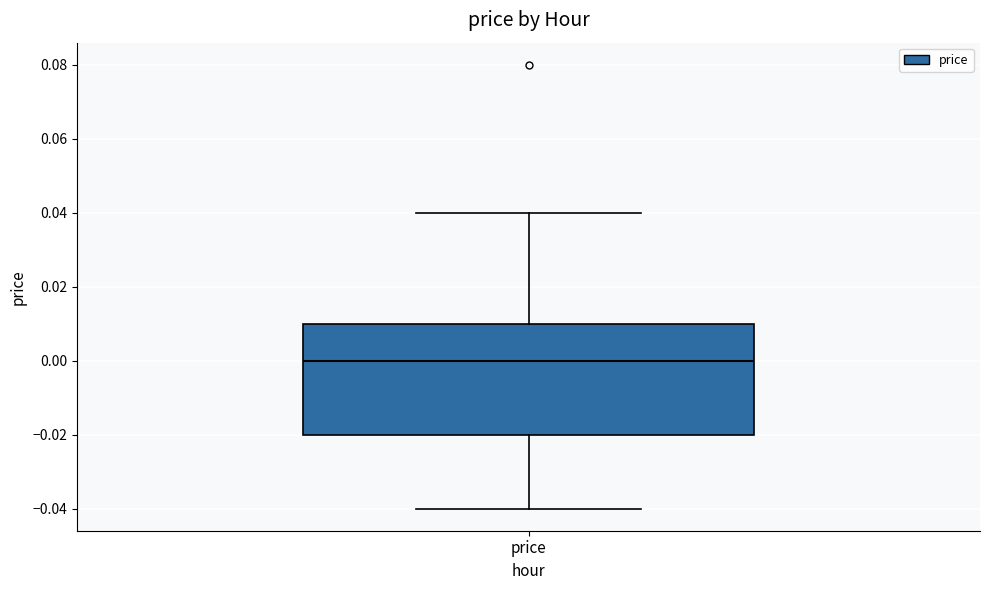

Where does the upper whisker of the box for price end on the y-axis? The values are not printed on the chart, so give them approximately, as read against the axis.

0.04